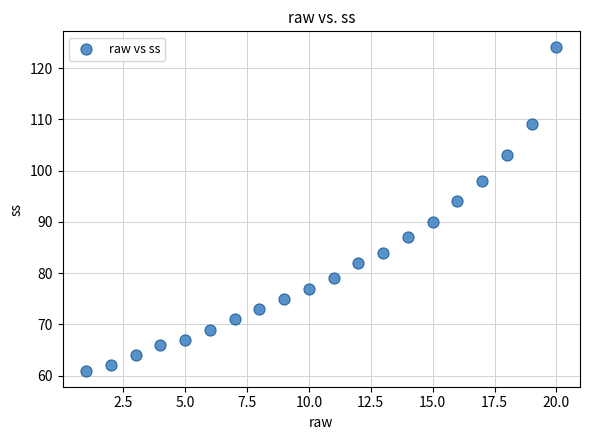

What is the range of Y values (max minus min)?

63